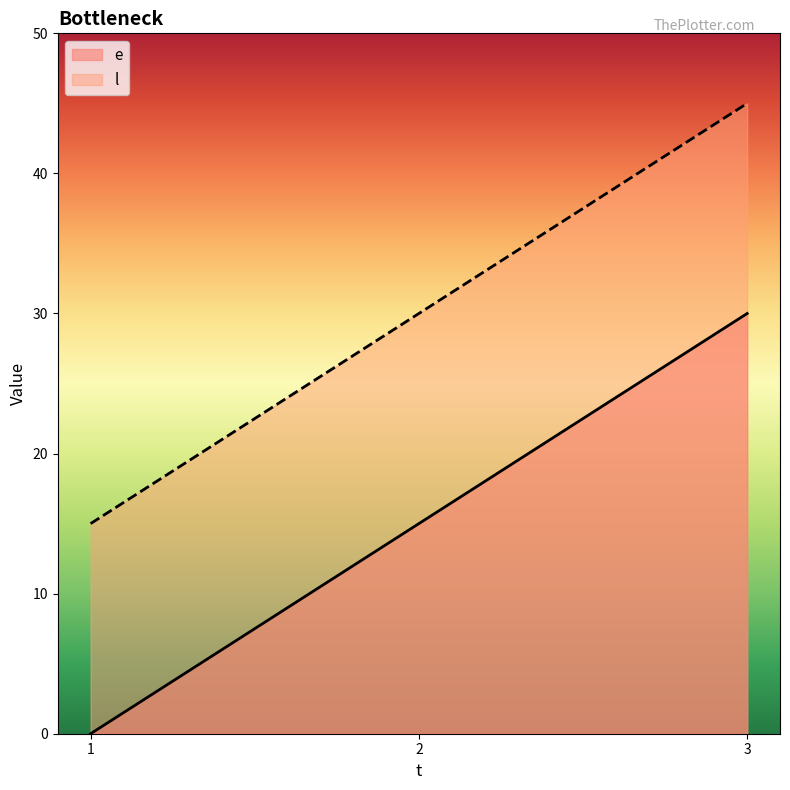

At how many categories does at least one series exceed 26?

2